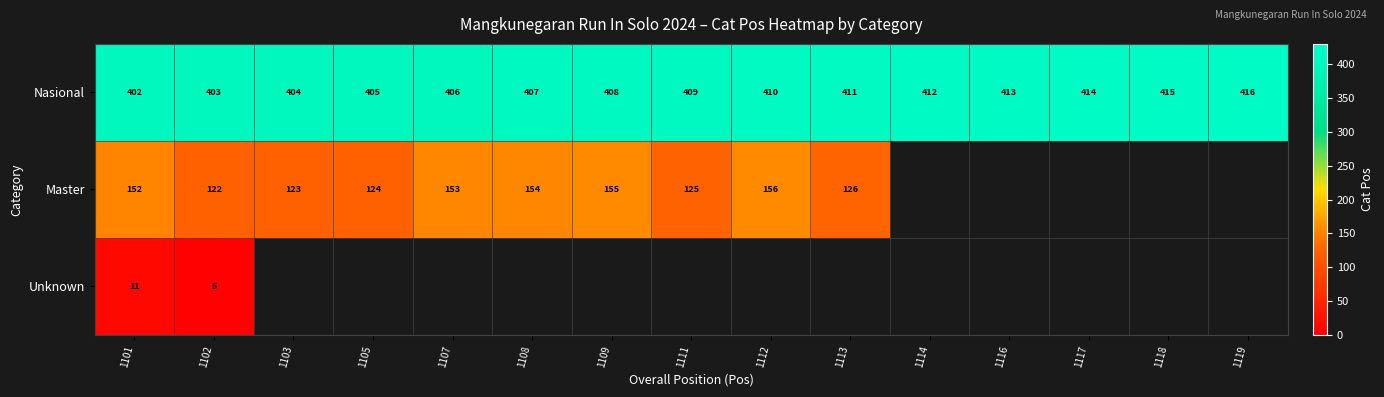

The value of Nasional at 1107 is 549.8. True or false?

False